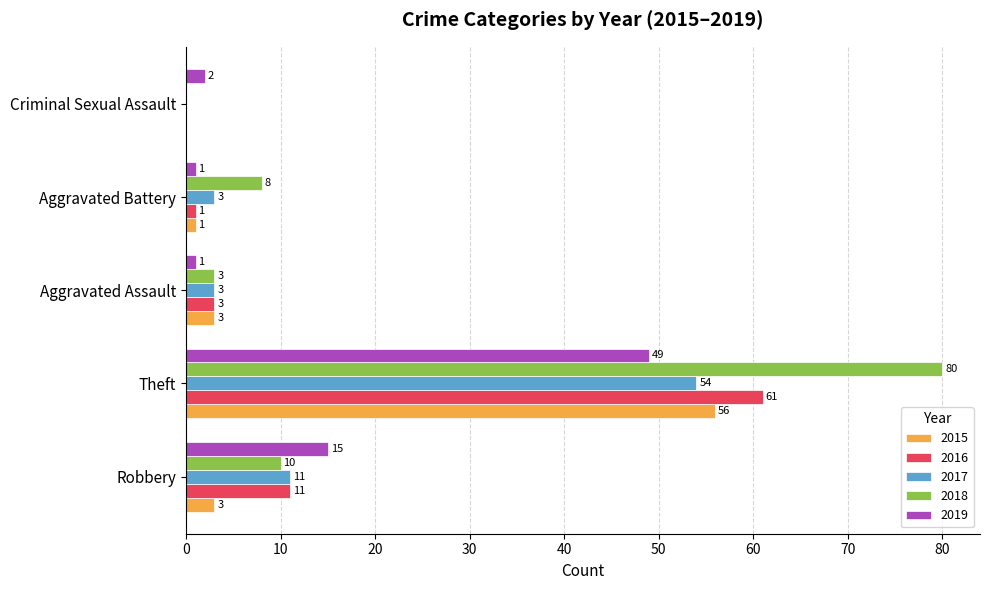

What is the highest value of the 2018 series?

80